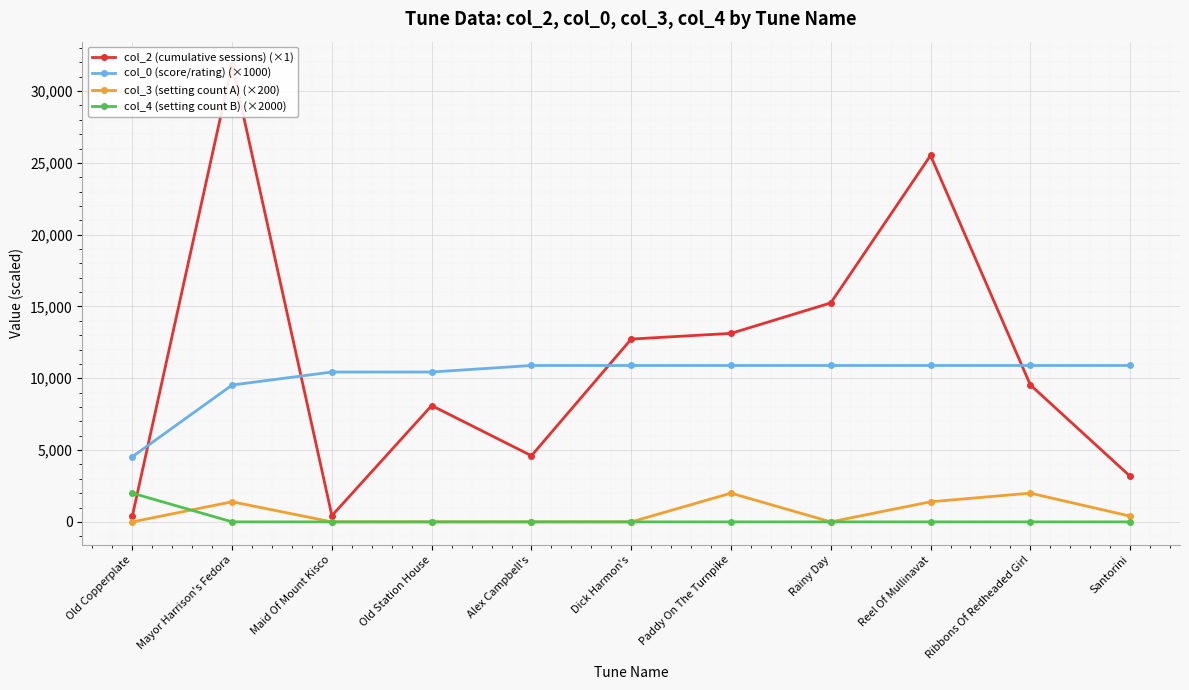

True or false: col_0 (score/rating) (×1000) and col_3 (setting count A) (×200) intersect in this chart.

False